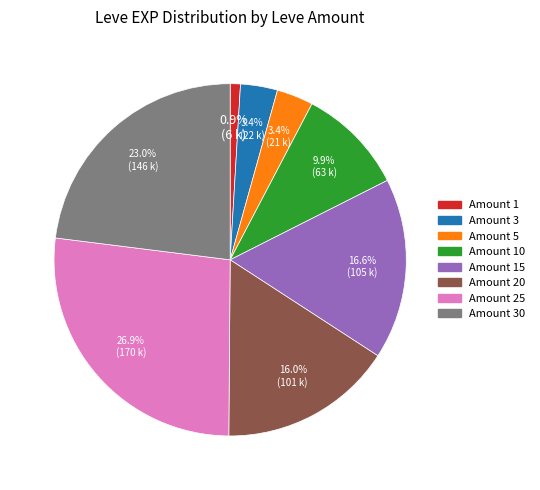

Is there a majority slice in this chart?

No